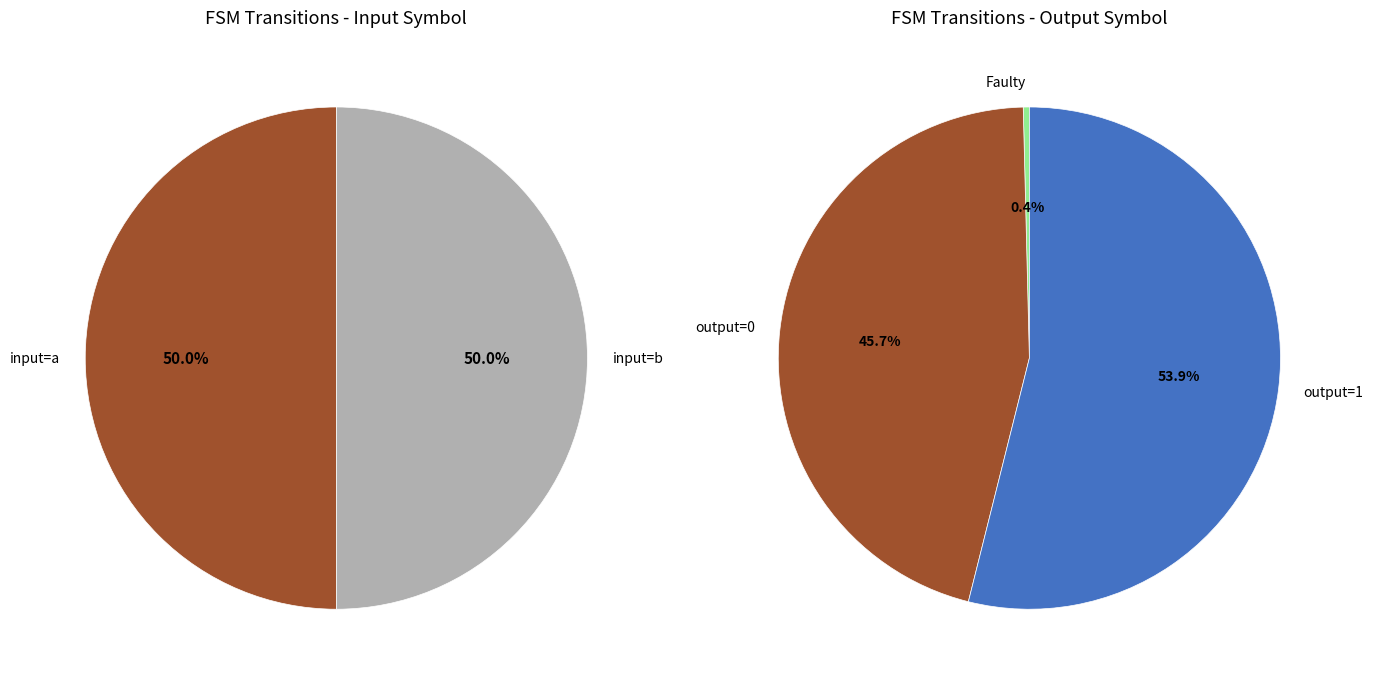

True or false: output=0 accounts for 1% of the total.

False